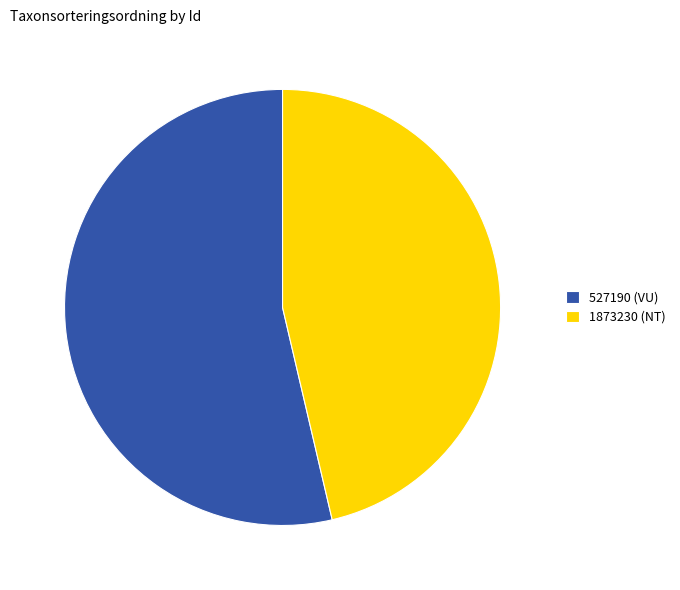

Rank the categories by value from highest to lowest.

527190 (VU), 1873230 (NT)